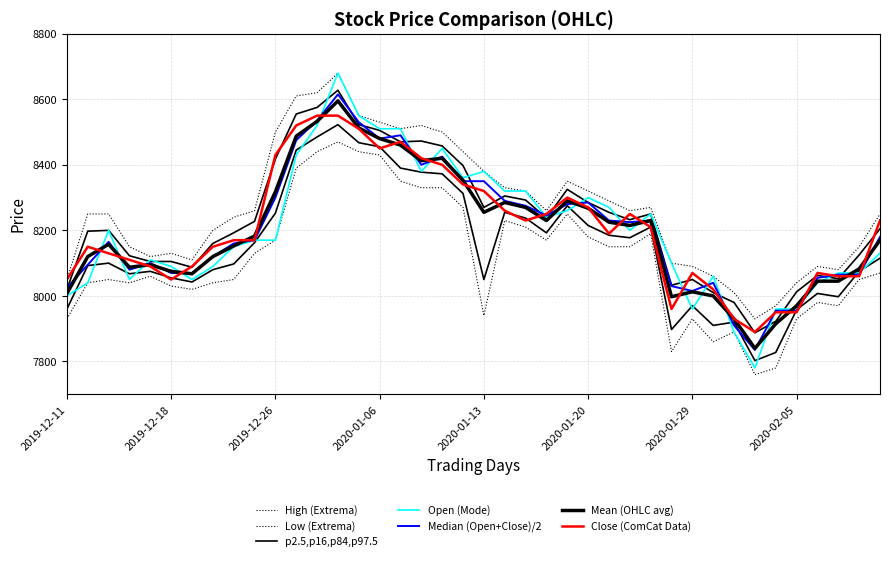

Which series changed the most between 2020-01-02 and 2020-01-09?

Open